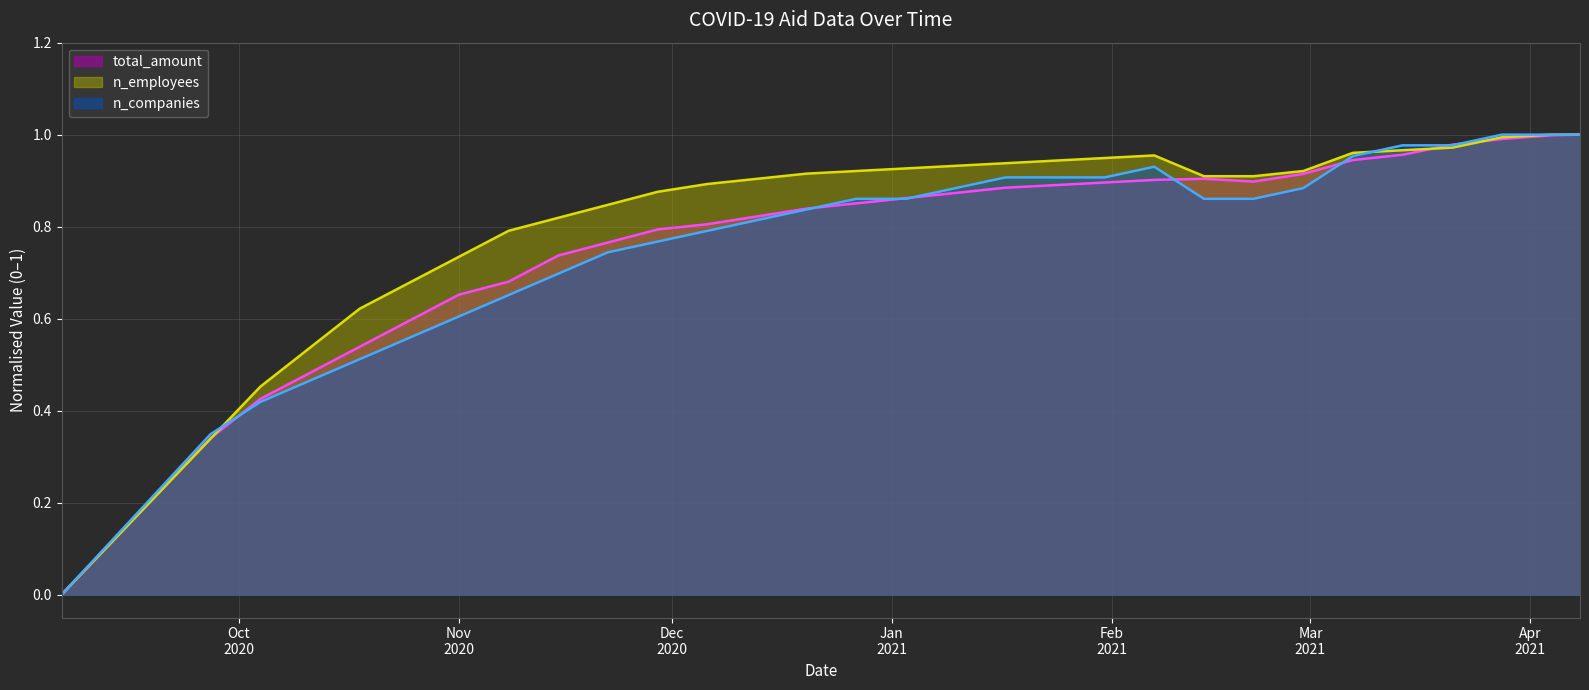

At which category does the chart reach its minimum across all series?

2020-09-06